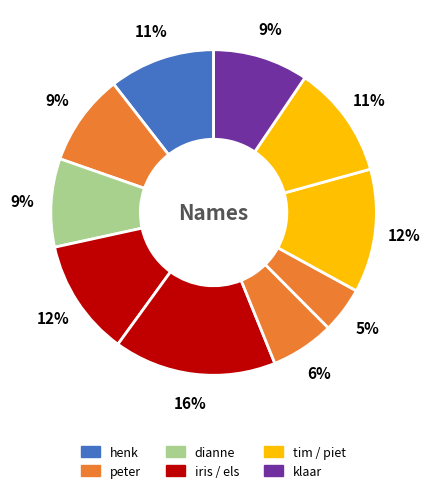

How many segments does this pie chart have?

10